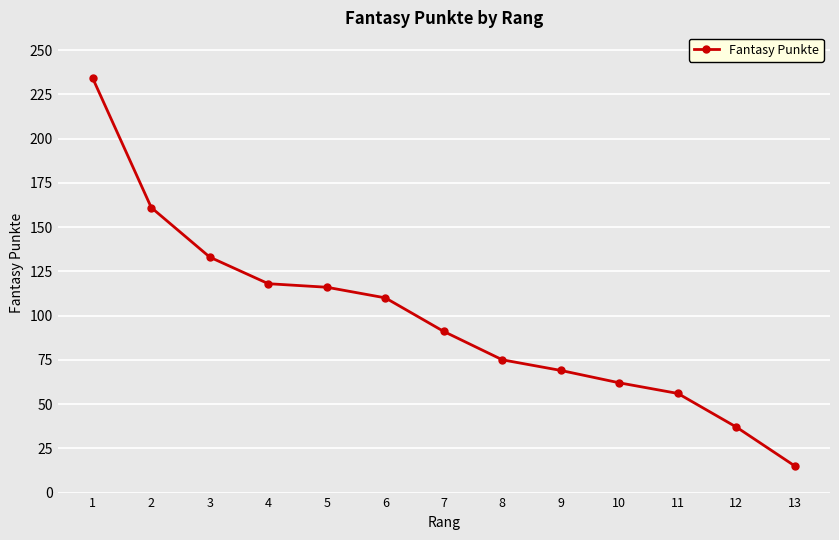

True or false: the data shows 193 at 4.

False